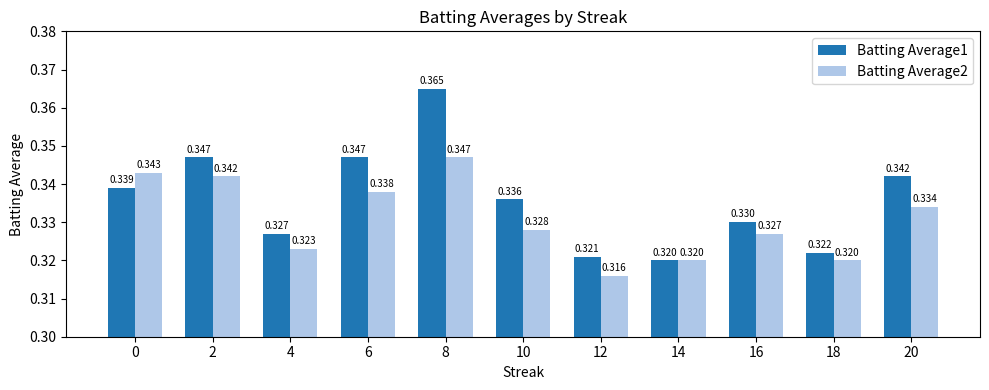

At which label does Batting Average1 reach its minimum?

14